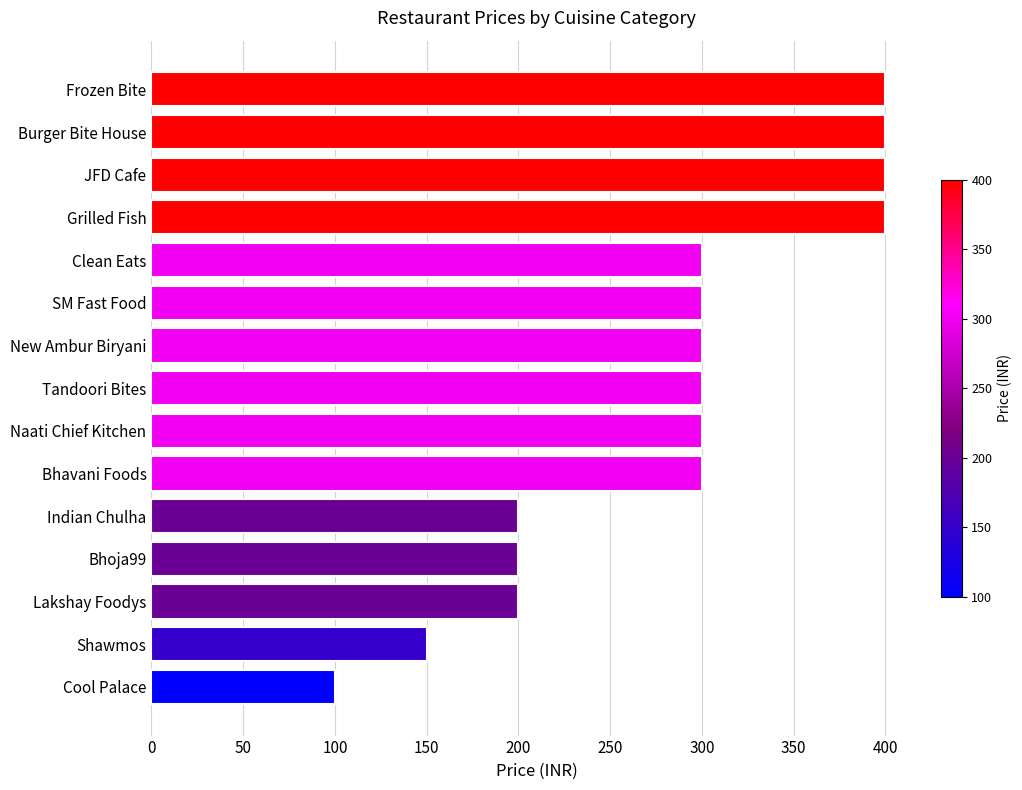

Reading bottom to top, list all the values displayed in this chart.

100	150	200	200	200	300	300	300	300	300	300	400	400	400	400